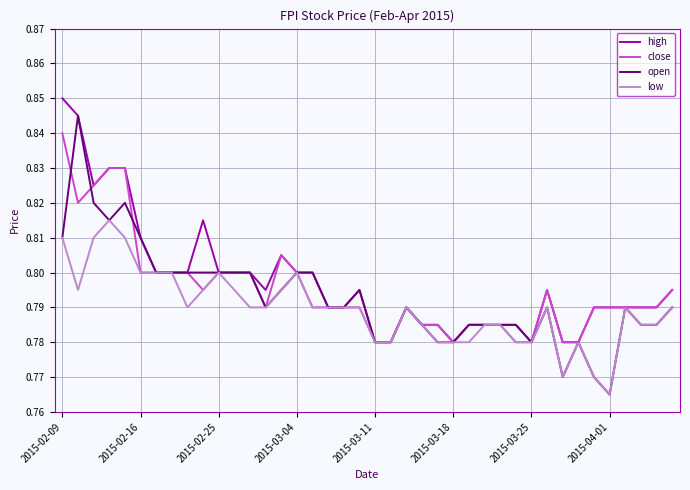

What is the difference between the maximum and minimum values in the high series?

0.1